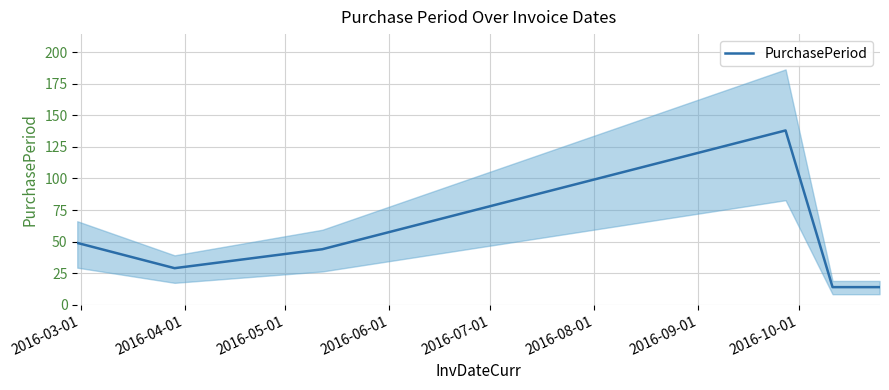

What is the highest value of the PurchasePeriod series?

138